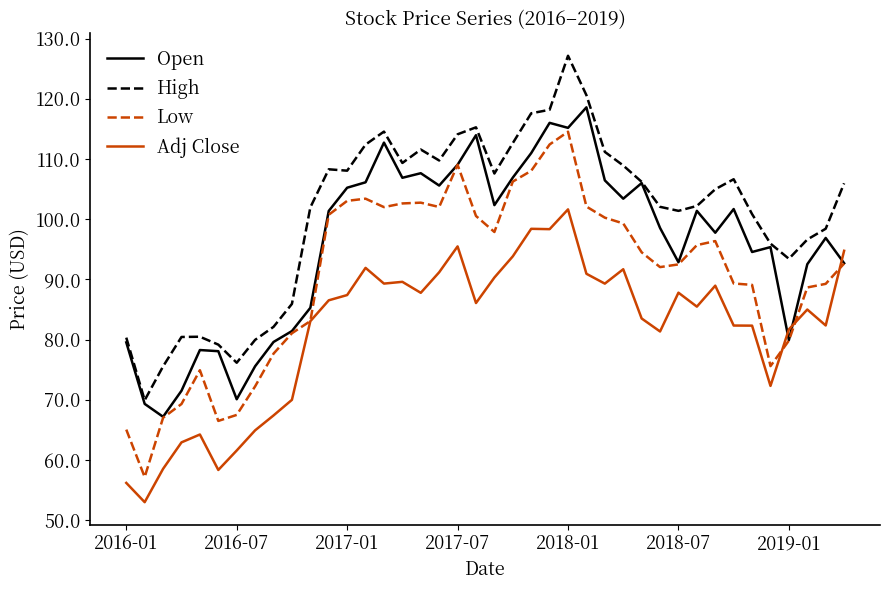

List the series in order of their overall mean, lowest first.

Adj Close, Low, Open, High